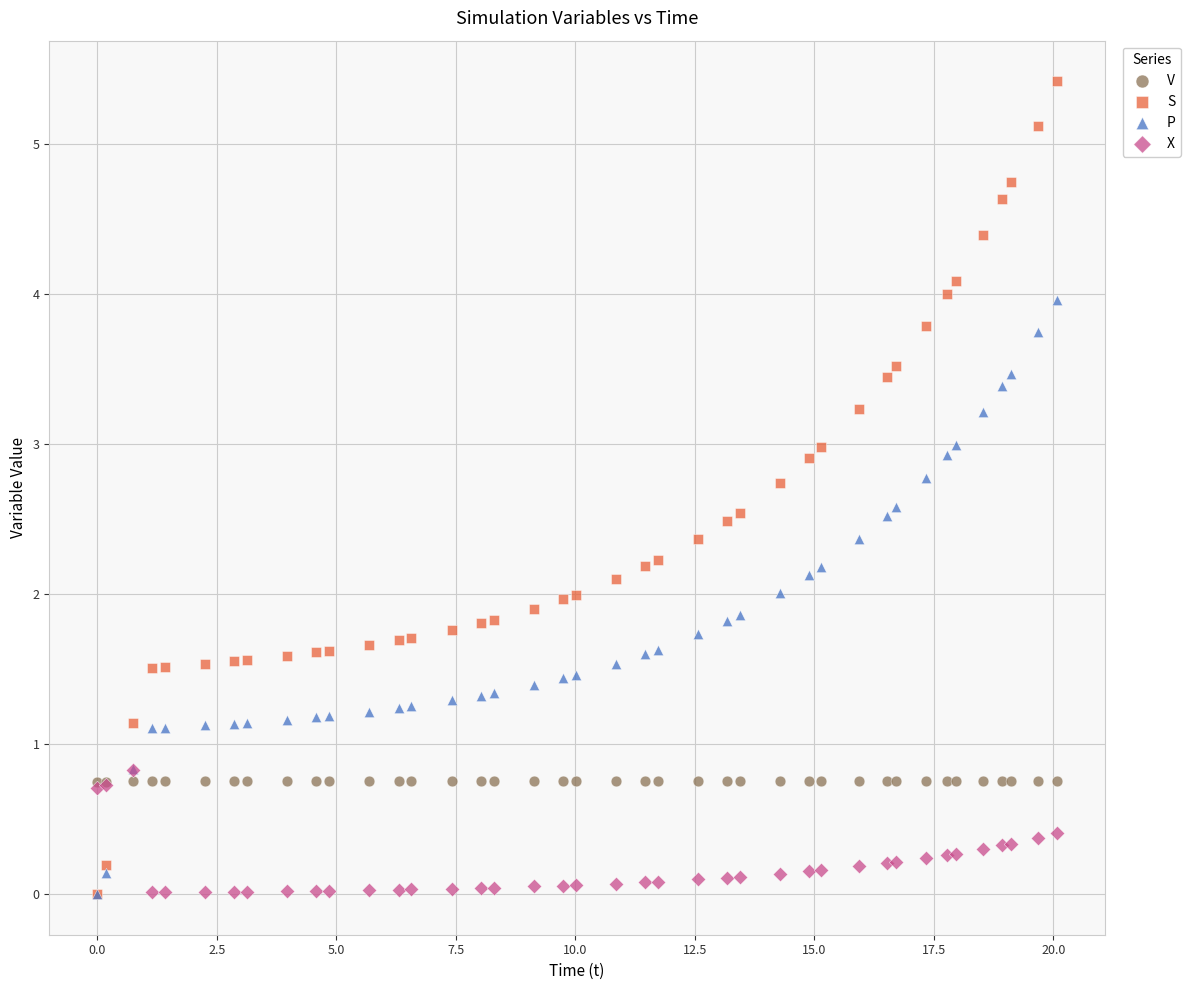

Which series contains the highest Y value?

S